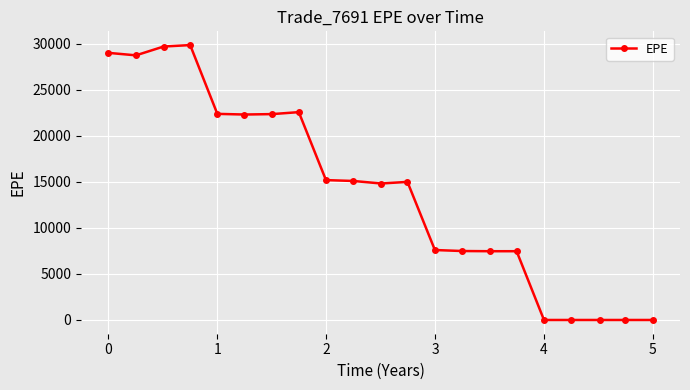

How many values are below 15001?

10